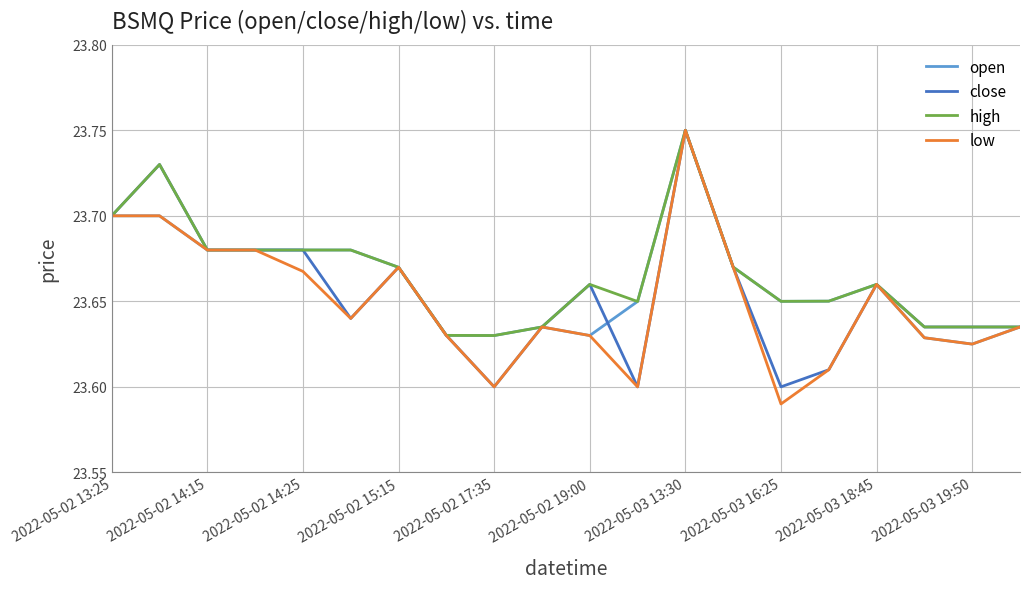

Which series has the widest spread of values?

low